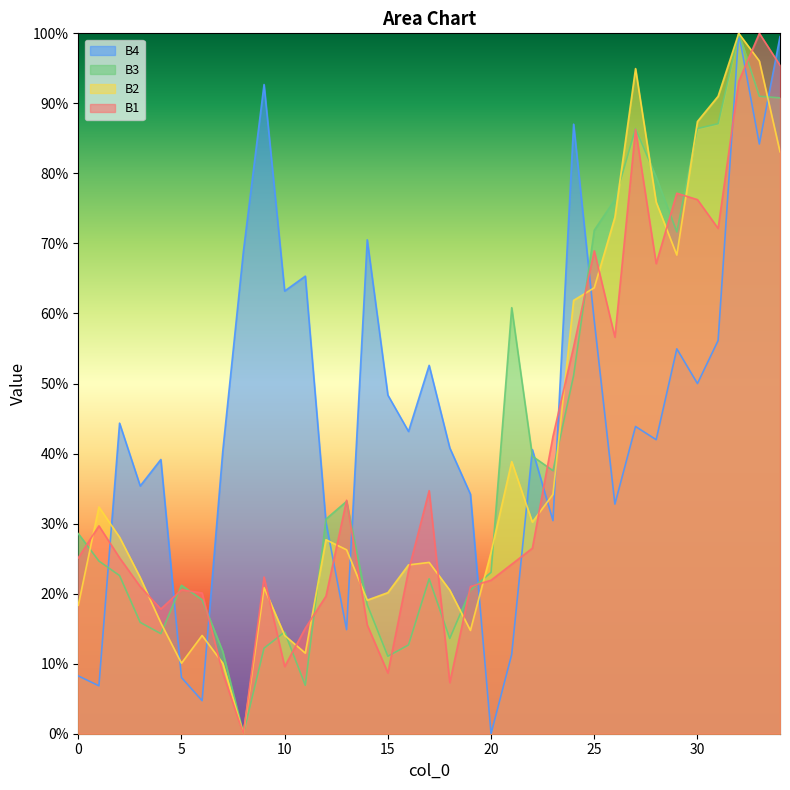

What is the total value across all series at 15?

0.9